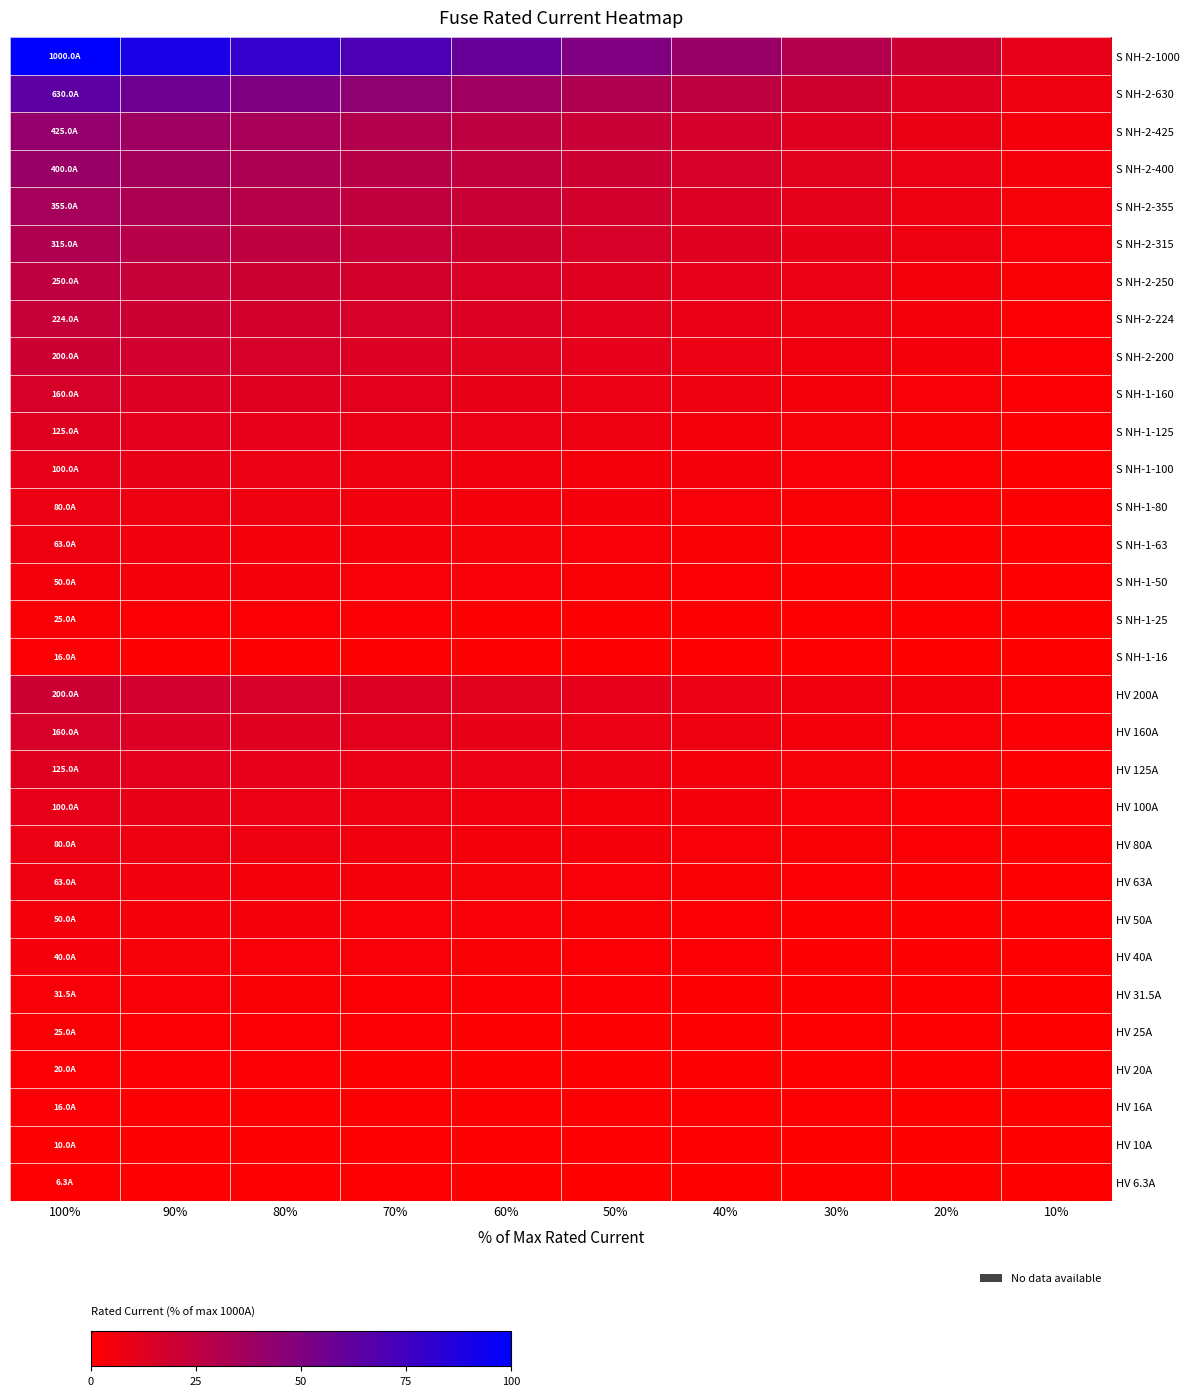

Reading left to right, what are all the values shown in this chart?

HV 6.3A: 100%=0.6	90%=0.6	80%=0.5	70%=0.4	60%=0.4	50%=0.3	40%=0.3	30%=0.2	20%=0.1	10%=0.1
HV 10A: 100%=1.0	90%=0.9	80%=0.8	70%=0.7	60%=0.6	50%=0.5	40%=0.4	30%=0.3	20%=0.2	10%=0.1
HV 16A: 100%=1.6	90%=1.4	80%=1.3	70%=1.1	60%=1.0	50%=0.8	40%=0.6	30%=0.5	20%=0.3	10%=0.2
HV 20A: 100%=2.0	90%=1.8	80%=1.6	70%=1.4	60%=1.2	50%=1.0	40%=0.8	30%=0.6	20%=0.4	10%=0.2
HV 25A: 100%=2.5	90%=2.2	80%=2.0	70%=1.8	60%=1.5	50%=1.2	40%=1.0	30%=0.8	20%=0.5	10%=0.2
HV 31.5A: 100%=3.1	90%=2.8	80%=2.5	70%=2.2	60%=1.9	50%=1.6	40%=1.3	30%=0.9	20%=0.6	10%=0.3
HV 40A: 100%=4.0	90%=3.6	80%=3.2	70%=2.8	60%=2.4	50%=2.0	40%=1.6	30%=1.2	20%=0.8	10%=0.4
HV 50A: 100%=5.0	90%=4.5	80%=4.0	70%=3.5	60%=3.0	50%=2.5	40%=2.0	30%=1.5	20%=1.0	10%=0.5
HV 63A: 100%=6.3	90%=5.7	80%=5.0	70%=4.4	60%=3.8	50%=3.1	40%=2.5	30%=1.9	20%=1.3	10%=0.6
HV 80A: 100%=8.0	90%=7.2	80%=6.4	70%=5.6	60%=4.8	50%=4.0	40%=3.2	30%=2.4	20%=1.6	10%=0.8
HV 100A: 100%=10.0	90%=9.0	80%=8.0	70%=7.0	60%=6.0	50%=5.0	40%=4.0	30%=3.0	20%=2.0	10%=1.0
HV 125A: 100%=12.5	90%=11.2	80%=10.0	70%=8.8	60%=7.5	50%=6.2	40%=5.0	30%=3.8	20%=2.5	10%=1.2
HV 160A: 100%=16.0	90%=14.4	80%=12.8	70%=11.2	60%=9.6	50%=8.0	40%=6.4	30%=4.8	20%=3.2	10%=1.6
HV 200A: 100%=20.0	90%=18.0	80%=16.0	70%=14.0	60%=12.0	50%=10.0	40%=8.0	30%=6.0	20%=4.0	10%=2.0
S NH-1-16: 100%=1.6	90%=1.4	80%=1.3	70%=1.1	60%=1.0	50%=0.8	40%=0.6	30%=0.5	20%=0.3	10%=0.2
S NH-1-25: 100%=2.5	90%=2.2	80%=2.0	70%=1.8	60%=1.5	50%=1.2	40%=1.0	30%=0.8	20%=0.5	10%=0.2
S NH-1-50: 100%=5.0	90%=4.5	80%=4.0	70%=3.5	60%=3.0	50%=2.5	40%=2.0	30%=1.5	20%=1.0	10%=0.5
S NH-1-63: 100%=6.3	90%=5.7	80%=5.0	70%=4.4	60%=3.8	50%=3.1	40%=2.5	30%=1.9	20%=1.3	10%=0.6
S NH-1-80: 100%=8.0	90%=7.2	80%=6.4	70%=5.6	60%=4.8	50%=4.0	40%=3.2	30%=2.4	20%=1.6	10%=0.8
S NH-1-100: 100%=10.0	90%=9.0	80%=8.0	70%=7.0	60%=6.0	50%=5.0	40%=4.0	30%=3.0	20%=2.0	10%=1.0
S NH-1-125: 100%=12.5	90%=11.2	80%=10.0	70%=8.8	60%=7.5	50%=6.2	40%=5.0	30%=3.8	20%=2.5	10%=1.2
S NH-1-160: 100%=16.0	90%=14.4	80%=12.8	70%=11.2	60%=9.6	50%=8.0	40%=6.4	30%=4.8	20%=3.2	10%=1.6
S NH-2-200: 100%=20.0	90%=18.0	80%=16.0	70%=14.0	60%=12.0	50%=10.0	40%=8.0	30%=6.0	20%=4.0	10%=2.0
S NH-2-224: 100%=22.4	90%=20.2	80%=17.9	70%=15.7	60%=13.4	50%=11.2	40%=9.0	30%=6.7	20%=4.5	10%=2.2
S NH-2-250: 100%=25.0	90%=22.5	80%=20.0	70%=17.5	60%=15.0	50%=12.5	40%=10.0	30%=7.5	20%=5.0	10%=2.5
S NH-2-315: 100%=31.5	90%=28.4	80%=25.2	70%=22.0	60%=18.9	50%=15.8	40%=12.6	30%=9.4	20%=6.3	10%=3.2
S NH-2-355: 100%=35.5	90%=31.9	80%=28.4	70%=24.8	60%=21.3	50%=17.8	40%=14.2	30%=10.7	20%=7.1	10%=3.6
S NH-2-400: 100%=40.0	90%=36.0	80%=32.0	70%=28.0	60%=24.0	50%=20.0	40%=16.0	30%=12.0	20%=8.0	10%=4.0
S NH-2-425: 100%=42.5	90%=38.2	80%=34.0	70%=29.7	60%=25.5	50%=21.2	40%=17.0	30%=12.8	20%=8.5	10%=4.2
S NH-2-630: 100%=63.0	90%=56.7	80%=50.4	70%=44.1	60%=37.8	50%=31.5	40%=25.2	30%=18.9	20%=12.6	10%=6.3
S NH-2-1000: 100%=100.0	90%=90.0	80%=80.0	70%=70.0	60%=60.0	50%=50.0	40%=40.0	30%=30.0	20%=20.0	10%=10.0